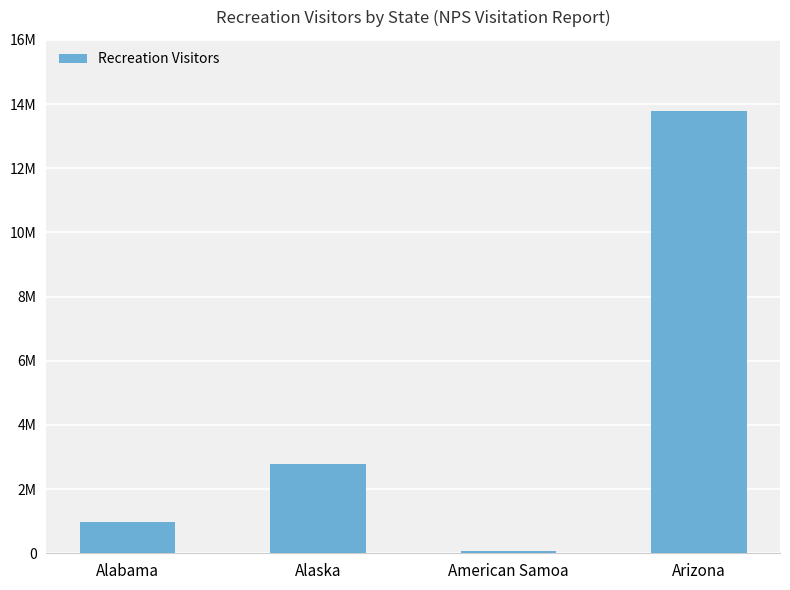

What value does the data have at American Samoa, to the nearest 100?

69500